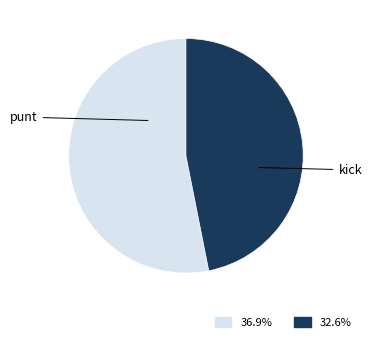

Is there any slice that represents more than half of the pie?

Yes